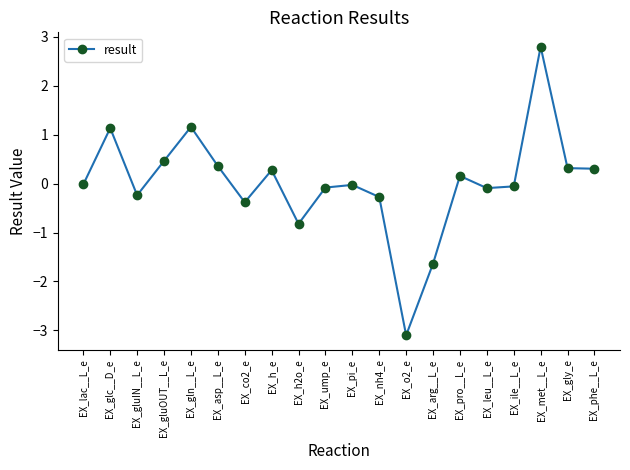

How many series are shown in this chart?

1